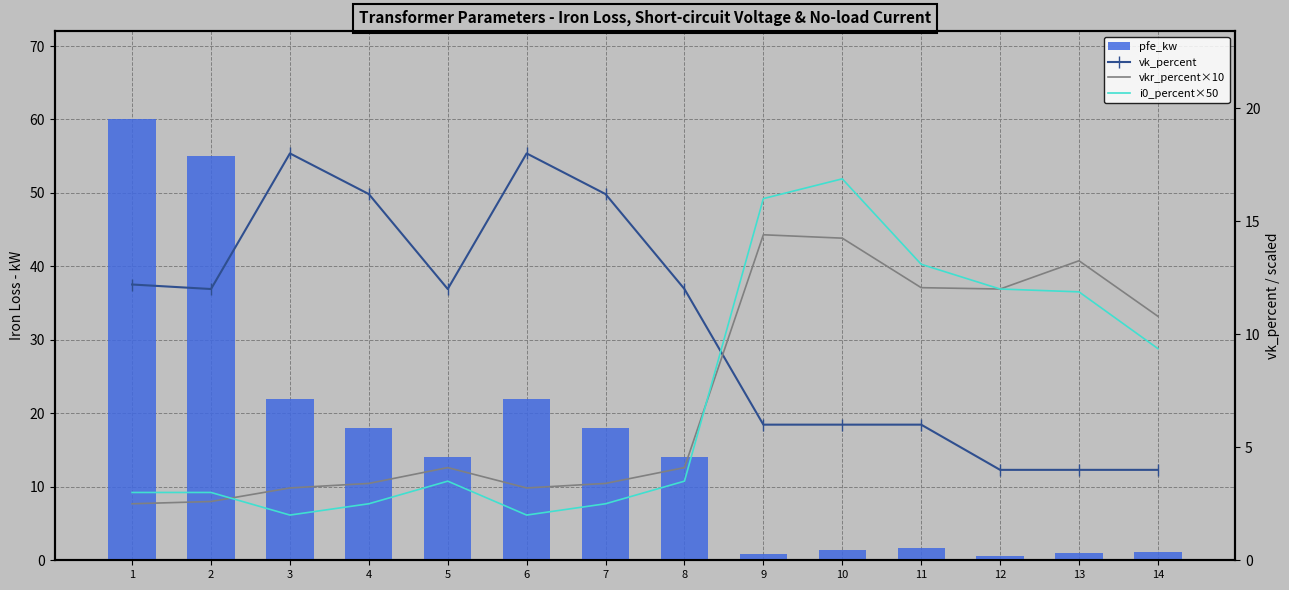

Reading left to right, extract all data points from this chart.

pfe_kw: 1=60.0	2=55.0	3=22.0	4=18.0	5=14.0	6=22.0	7=18.0	8=14.0	9=0.8	10=1.4	11=1.6	12=0.6	13=0.9	14=1.2
vk_percent: 1=12.2	2=12.0	3=18.0	4=16.2	5=12.0	6=18.0	7=16.2	8=12.0	9=6.0	10=6.0	11=6.0	12=4.0	13=4.0	14=4.0
vkr_percent×10: 1=2.5	2=2.6	3=3.2	4=3.4	5=4.1	6=3.2	7=3.4	8=4.1	9=14.4	10=14.2	11=12.1	12=12.0	13=13.2	14=10.8
i0_percent×50: 1=3.0	2=3.0	3=2.0	4=2.5	5=3.5	6=2.0	7=2.5	8=3.5	9=16.0	10=16.9	11=13.1	12=12.0	13=11.9	14=9.4